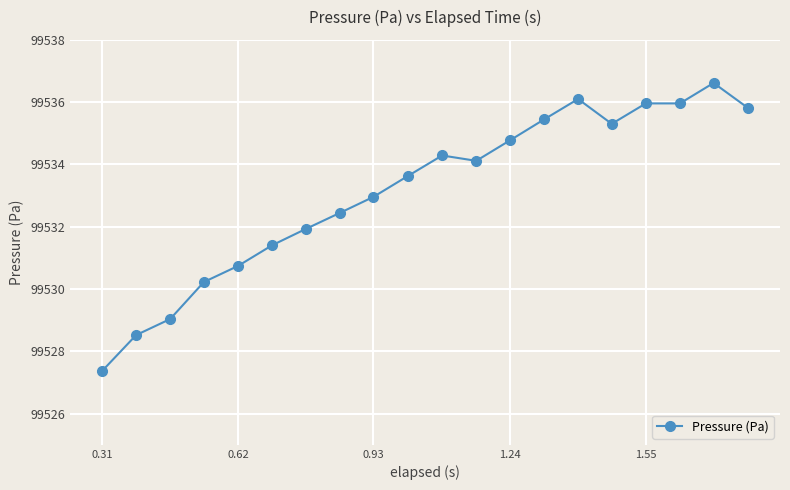

What is the greatest value displayed?

99536.6